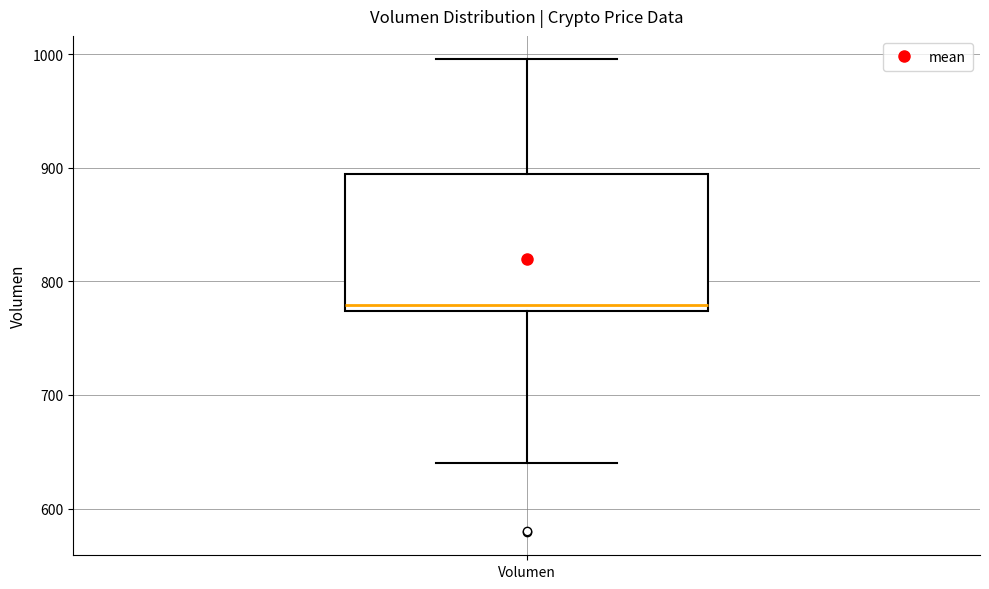

Read this box plot against the y-axis: the position of the median line, the range covered by the box, and the ends of both whiskers. The values are not printed on the chart, so give them approximately, as read against the axis.

median 780, box 770 to 890, whiskers 640 to 1000